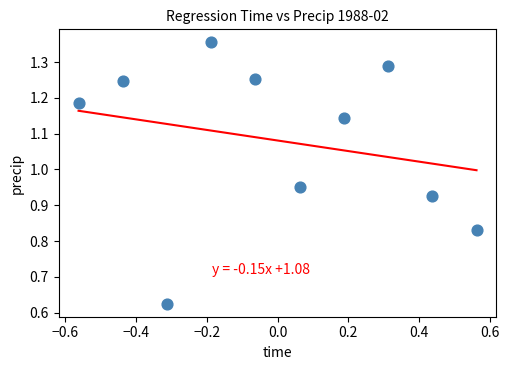

What is the range of Y values (max minus min)?

0.7